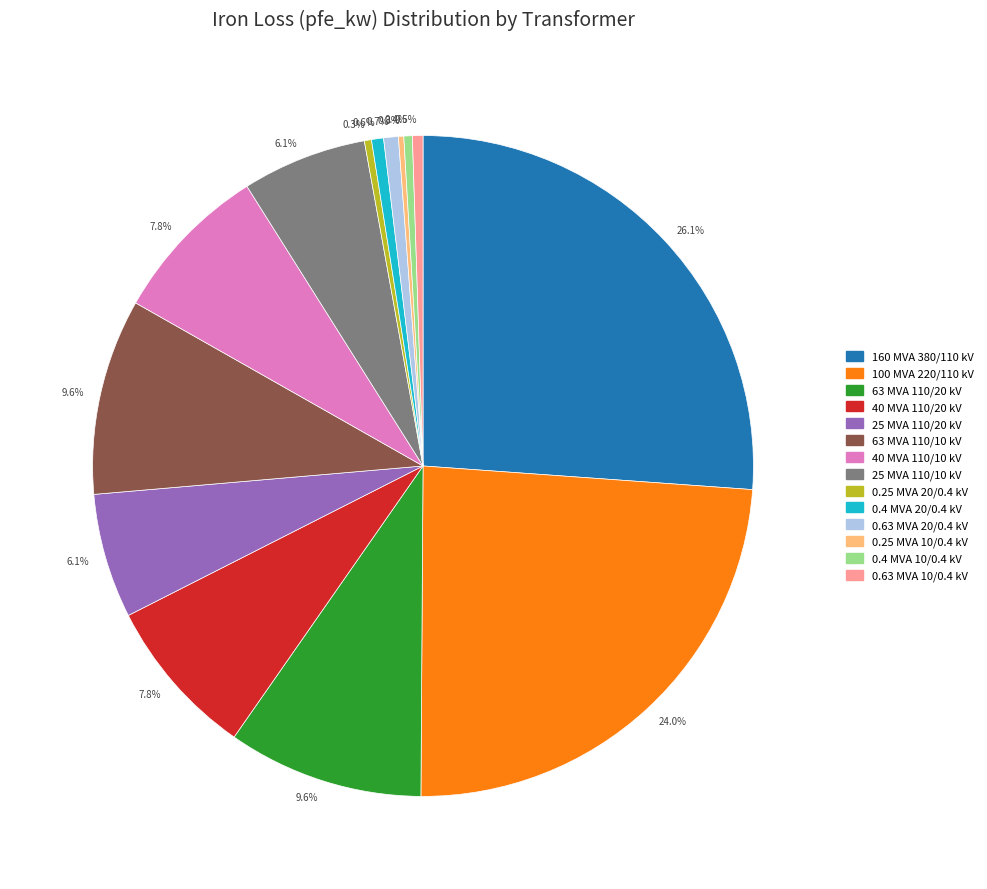

Does any single category account for the majority?

No